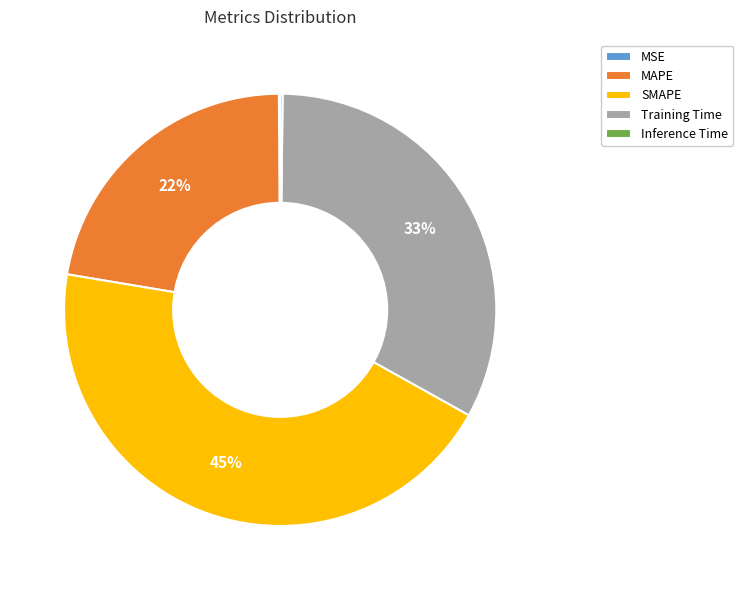

Is the sum of Training Time and SMAPE greater than half?

Yes